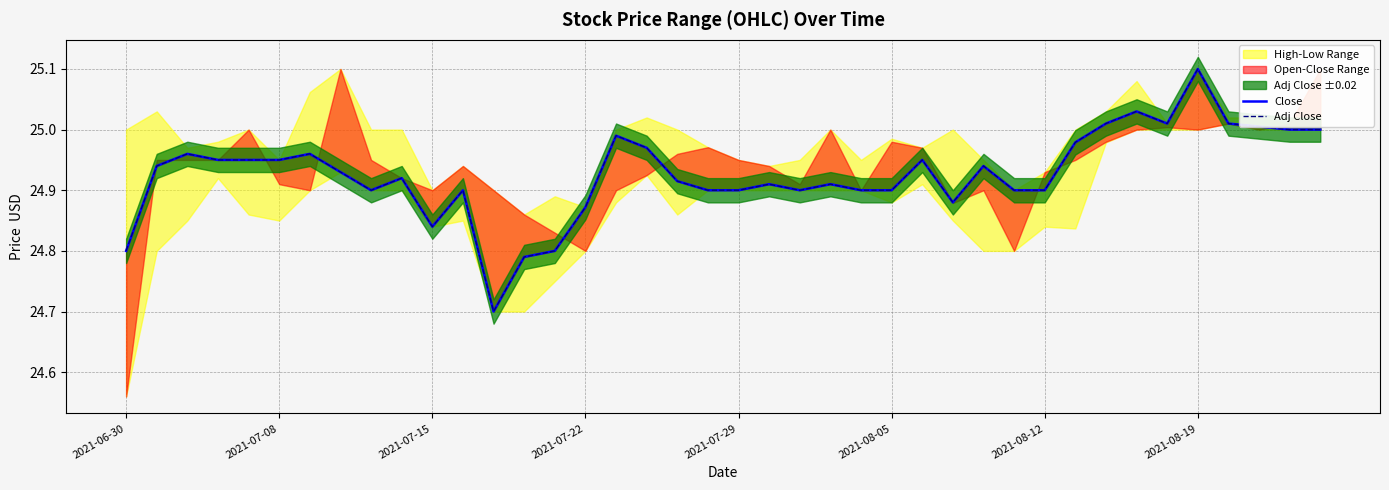

True or false: Adj Close and Close cross at least once.

False